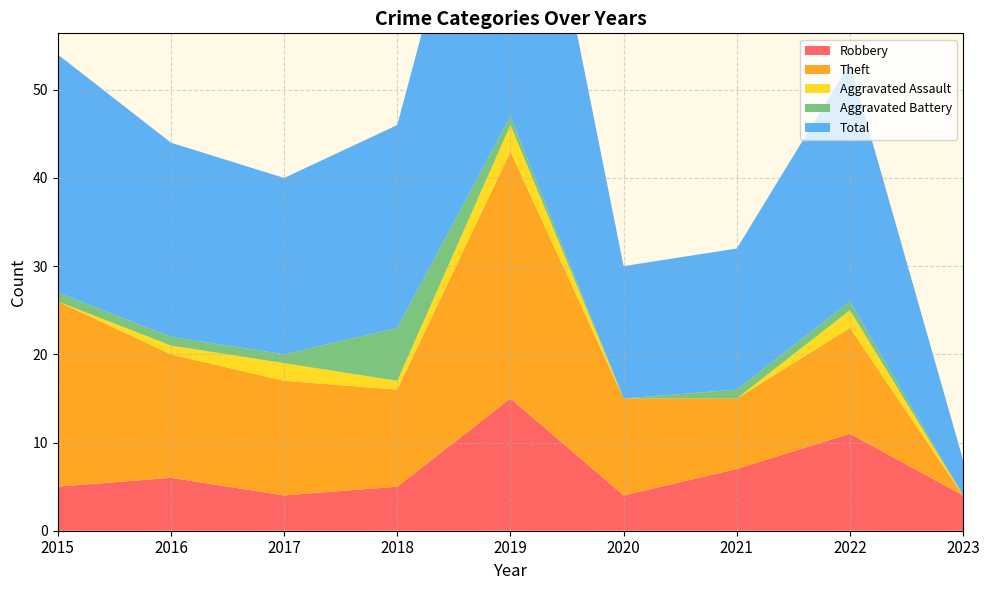

Reading left to right, extract all data points from this chart.

Robbery: 5	6	4	5	15	4	7	11	4
Theft: 21	14	13	11	28	11	8	12	0
Aggravated Assault: 0	1	2	1	3	0	0	2	0
Aggravated Battery: 1	1	1	6	1	0	1	1	0
Total: 27	22	20	23	47	15	16	27	4